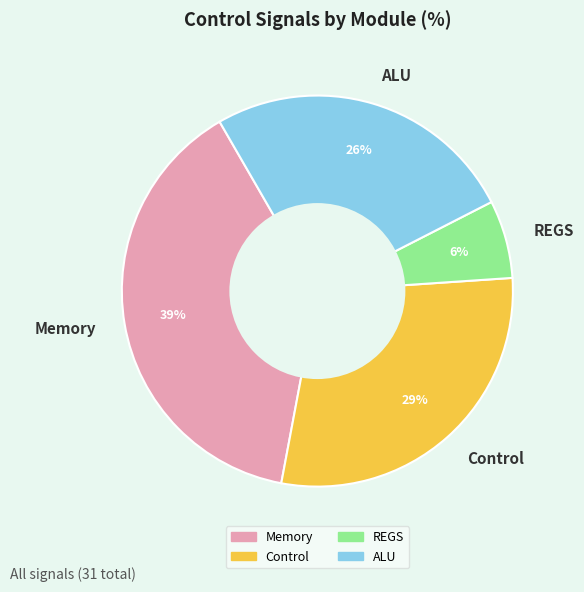

Rank the categories by value from highest to lowest.

Memory, Control, ALU, REGS